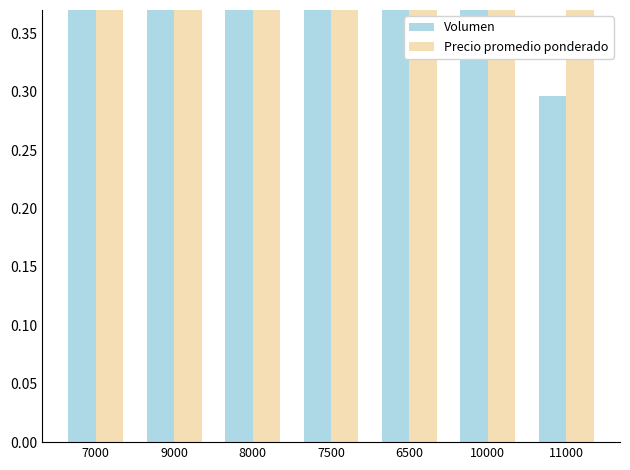

The Volumen series shows 0.2 at 6500. True or false?

False